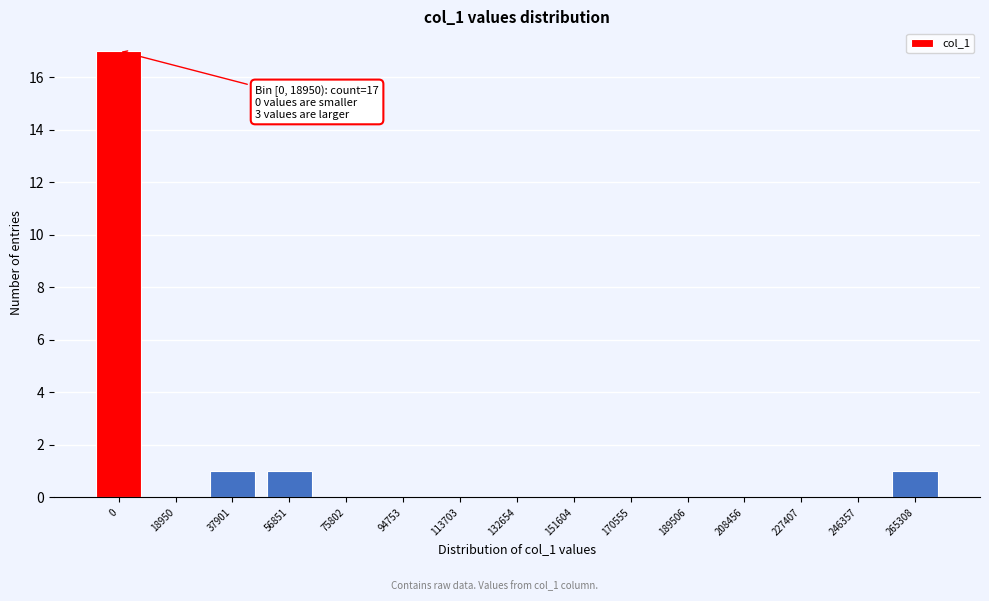

Reading left to right, transcribe all the data shown in this chart.

0=17	18950=0	37901=1	56851=1	75802=0	94753=0	113703=0	132654=0	151604=0	170555=0	189506=0	208456=0	227407=0	246357=0	265308=1